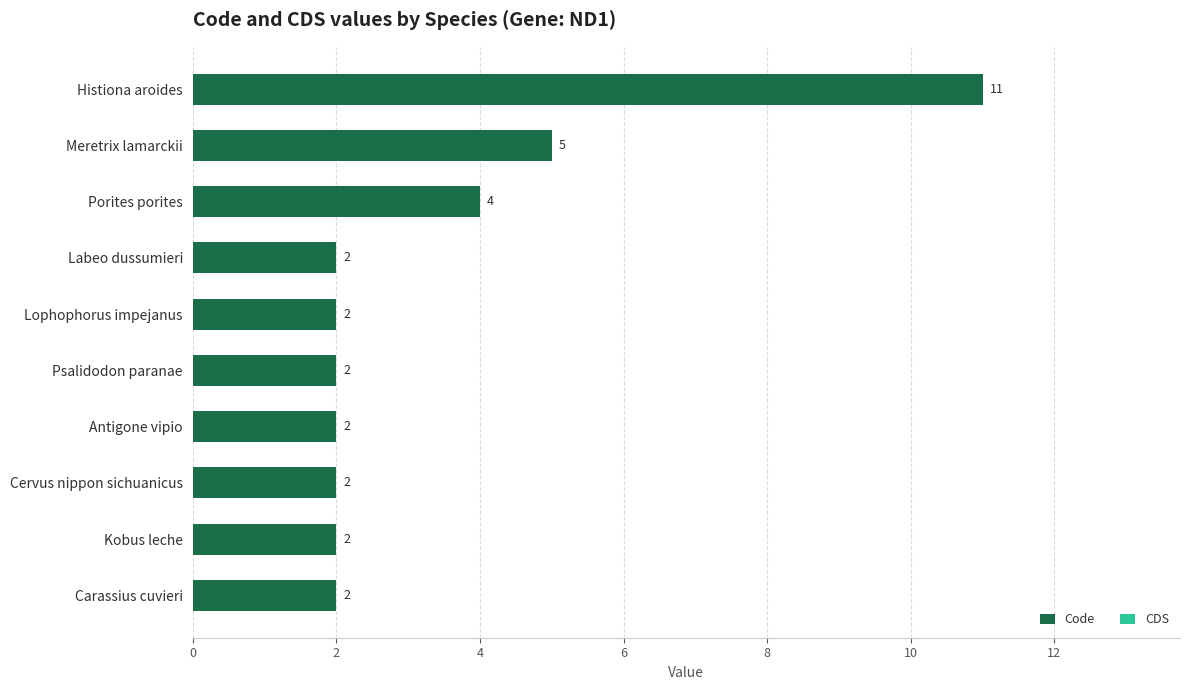

Where is the data nearest to the value 6?

Meretrix lamarckii